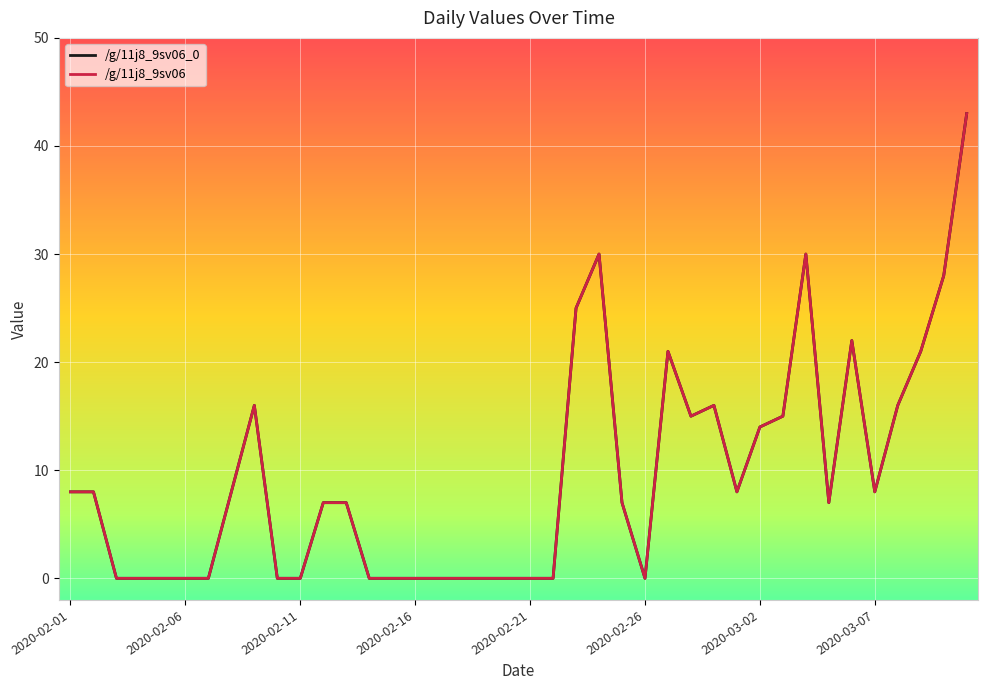

True or false: /g/11j8_9sv06_0 has more than 1 points higher than both neighbors.

True